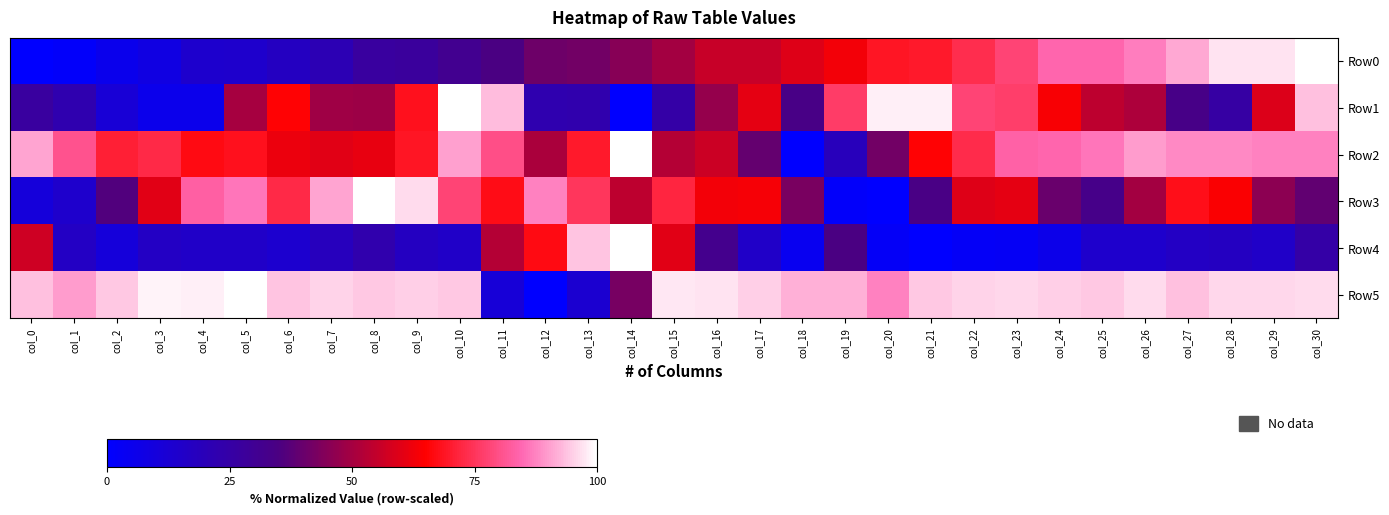

Rank the series at col_10 from lowest to highest value.

Row4, Row0, Row3, Row2, Row5, Row1